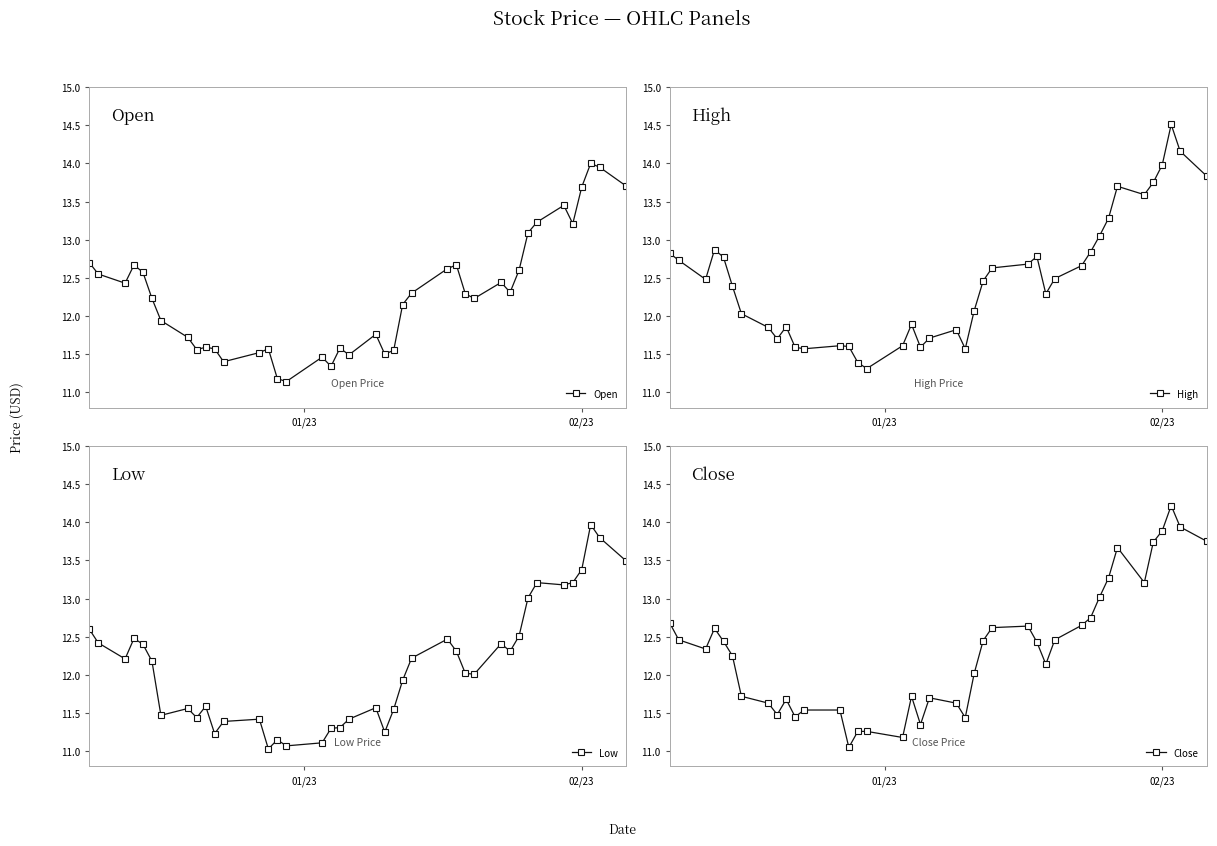

What is the difference between the maximum and second lowest values in the Open series?

2.8